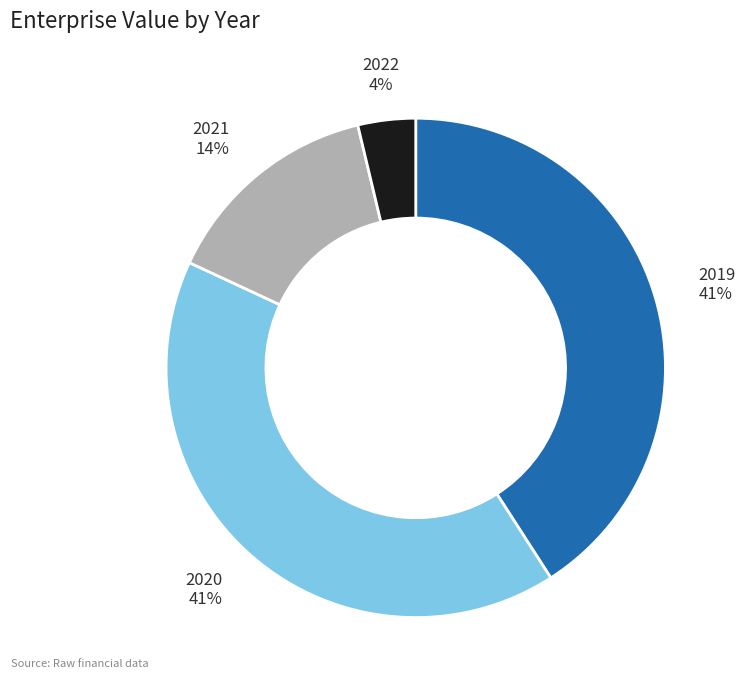

Combined, do 2021 and 2020 account for over 50%?

Yes